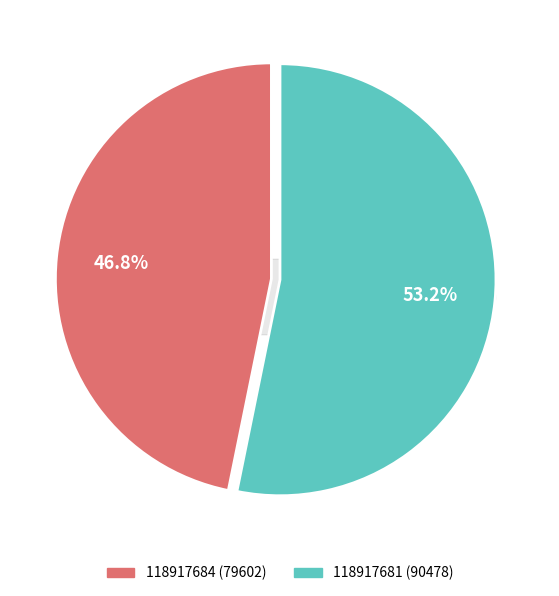

Do 118917684 and 118917681 together represent more than half of the pie?

Yes